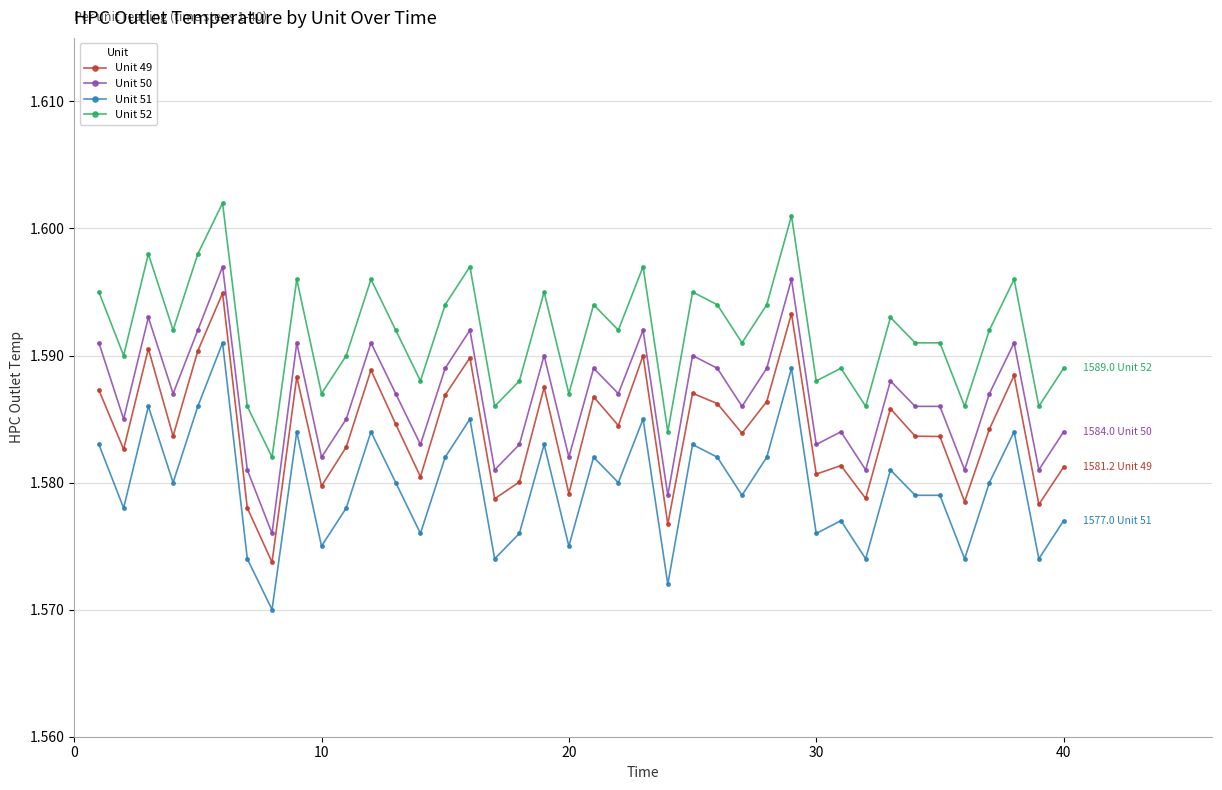

What are all the series names shown in the legend?

Unit 49, Unit 50, Unit 51, Unit 52